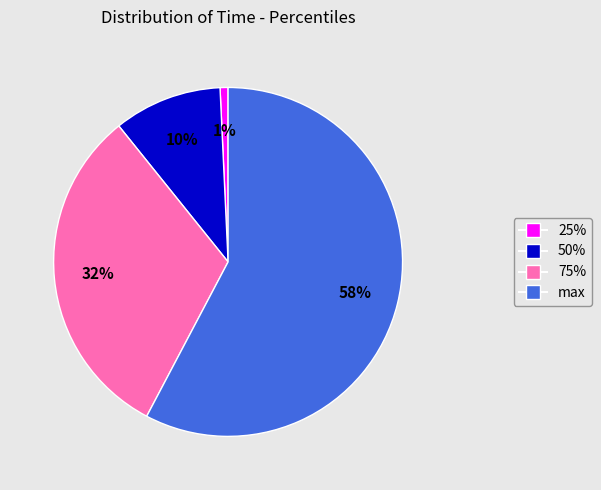

To the nearest percent, what is the difference between the max and 50% slice percentages?

48%